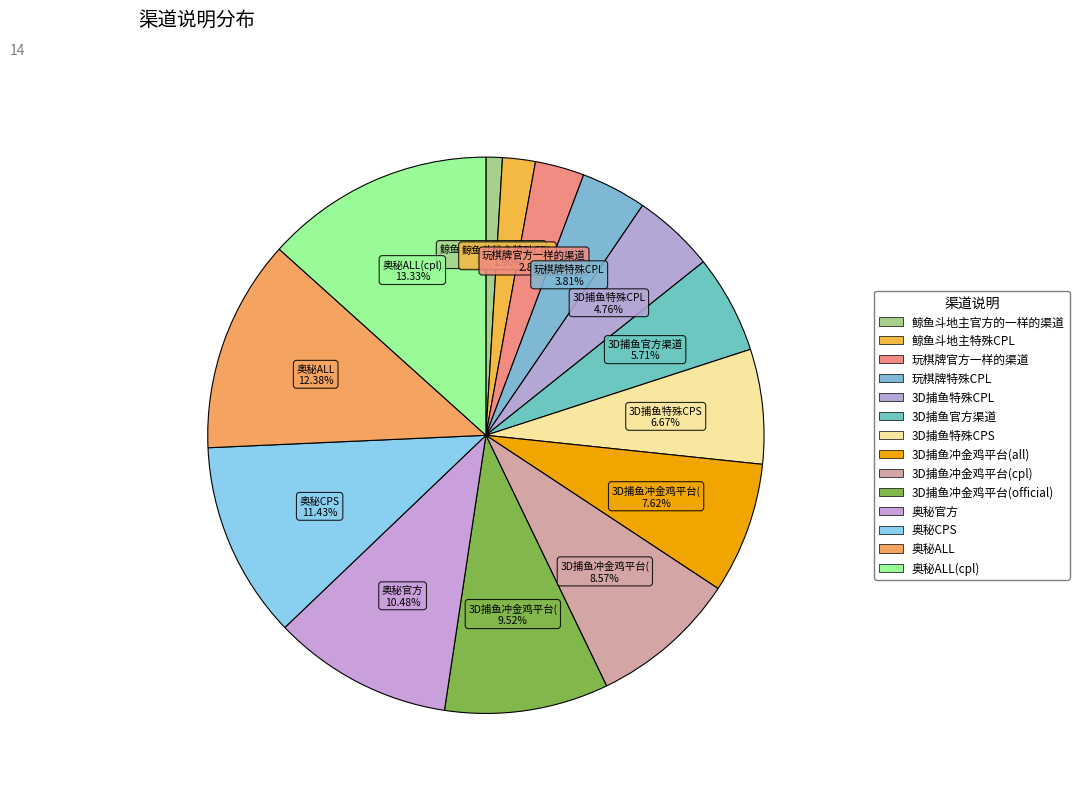

How many segments does this pie chart have?

14